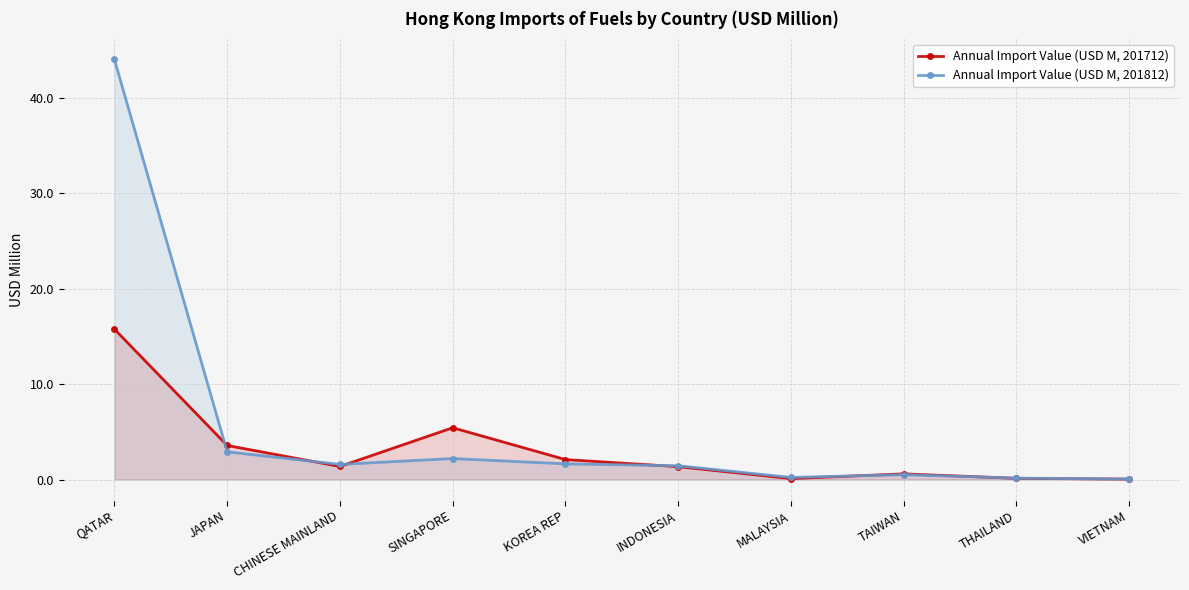

At which category is the sum across all series the highest?

QATAR